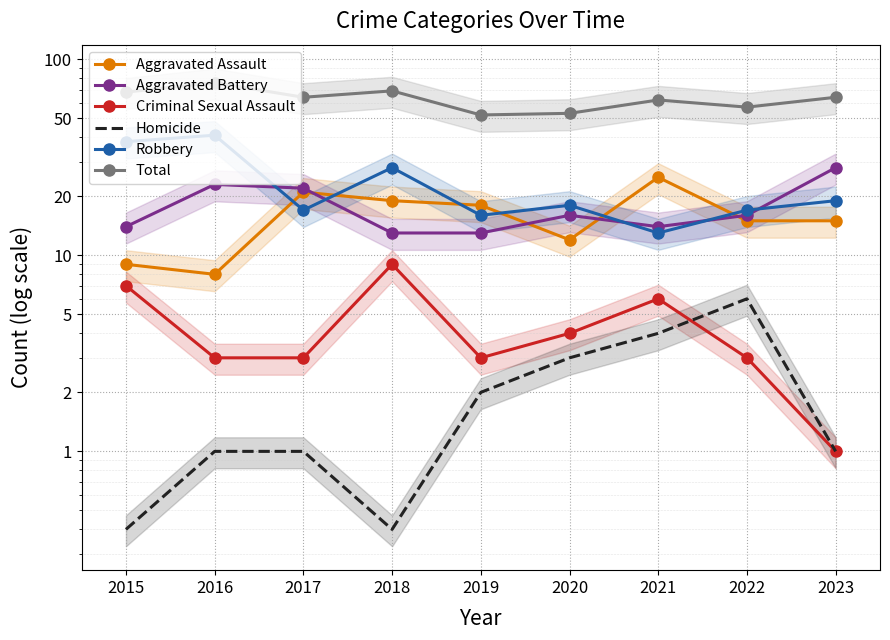

Which label corresponds to the largest value in the chart?

2016